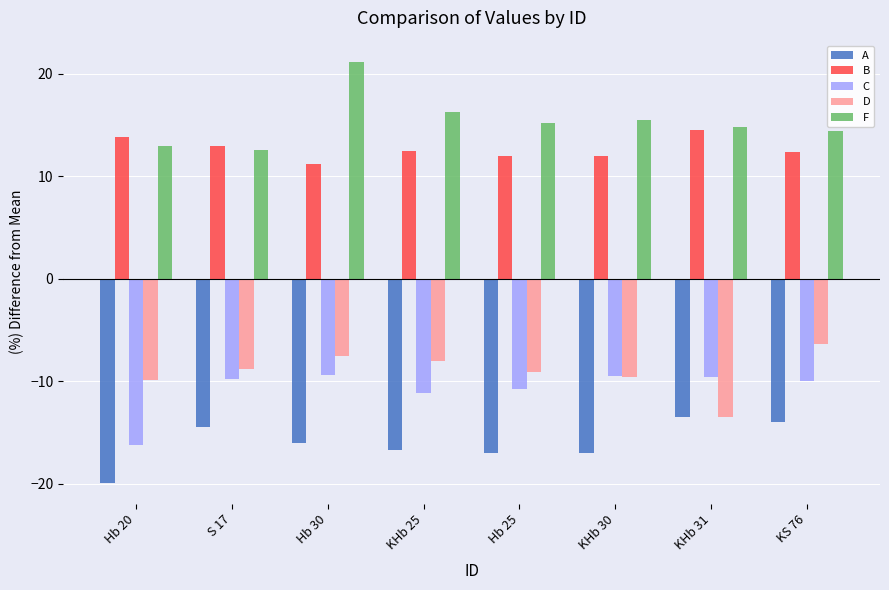

The A series shows -16.0 at Hb 30. True or false?

True